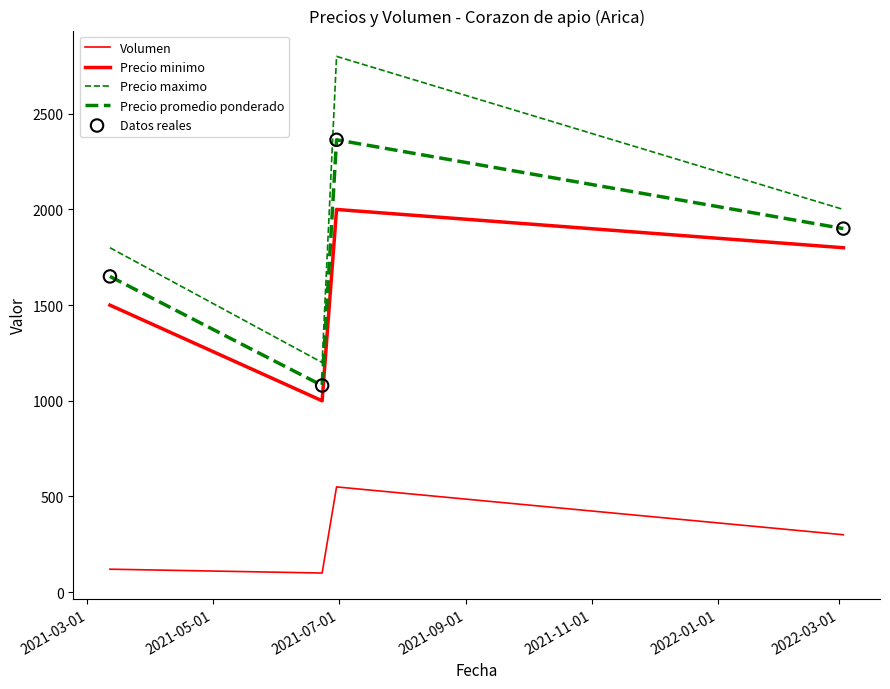

How many lines are shown in the chart?

4